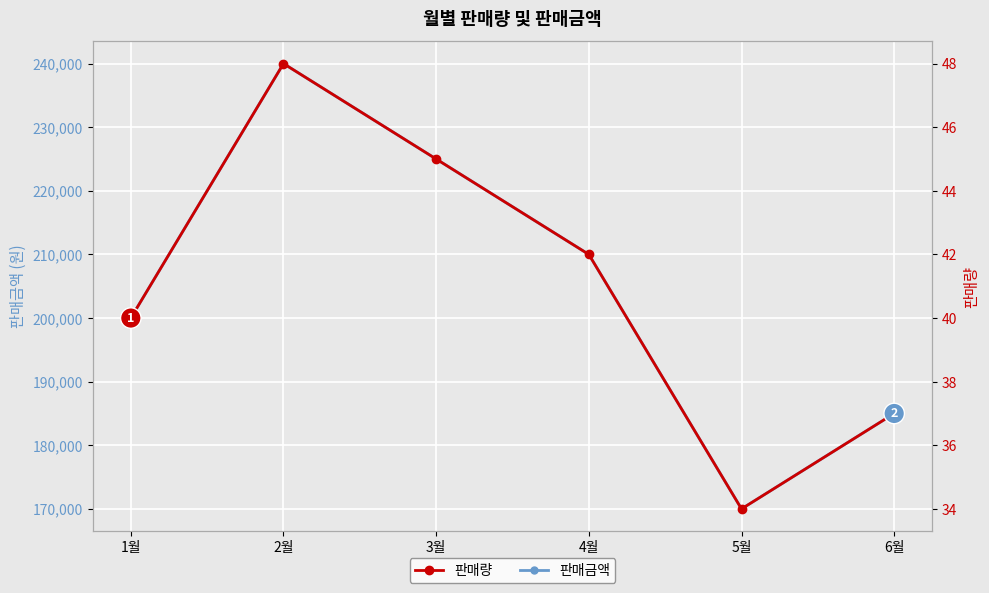

In 판매량, how many points are higher than both neighbors (excluding endpoints)?

1